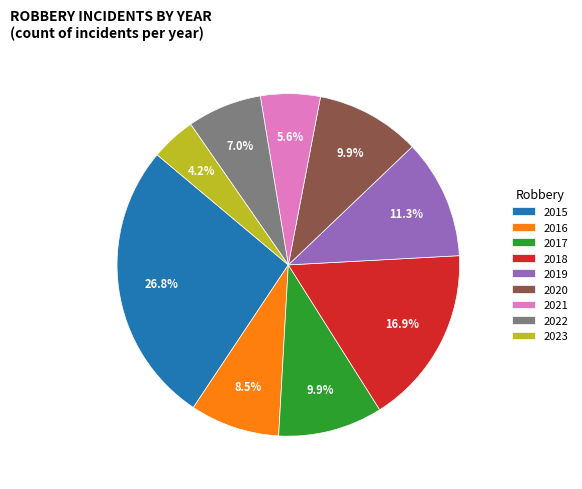

What is the smallest slice in the pie chart?

2023